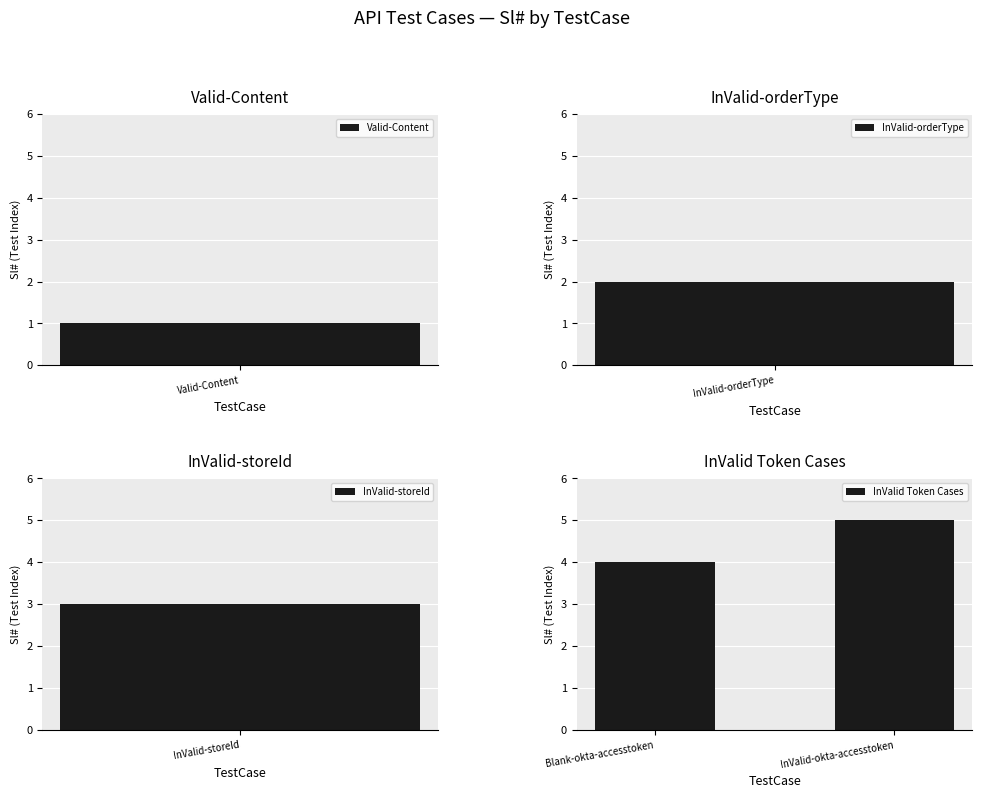

What is the greatest value displayed?

5